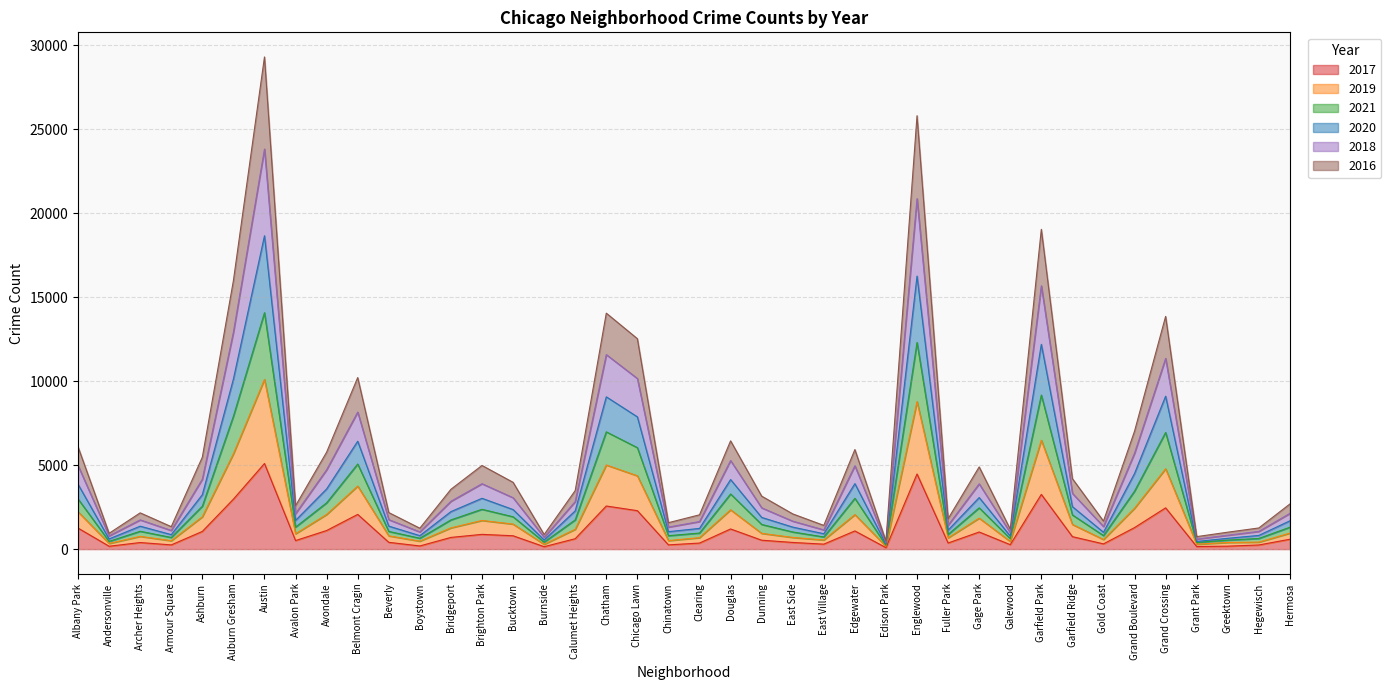

What is the total value across all series at Dunning?

3154